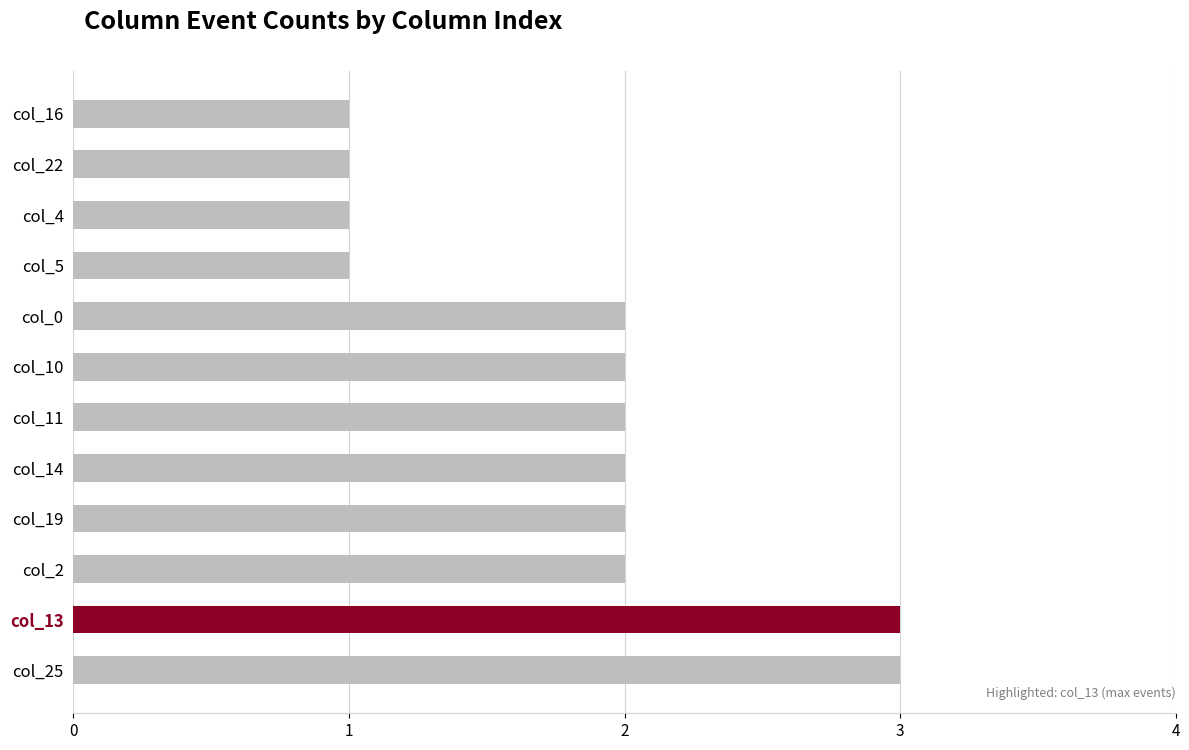

What is the greatest value displayed?

3